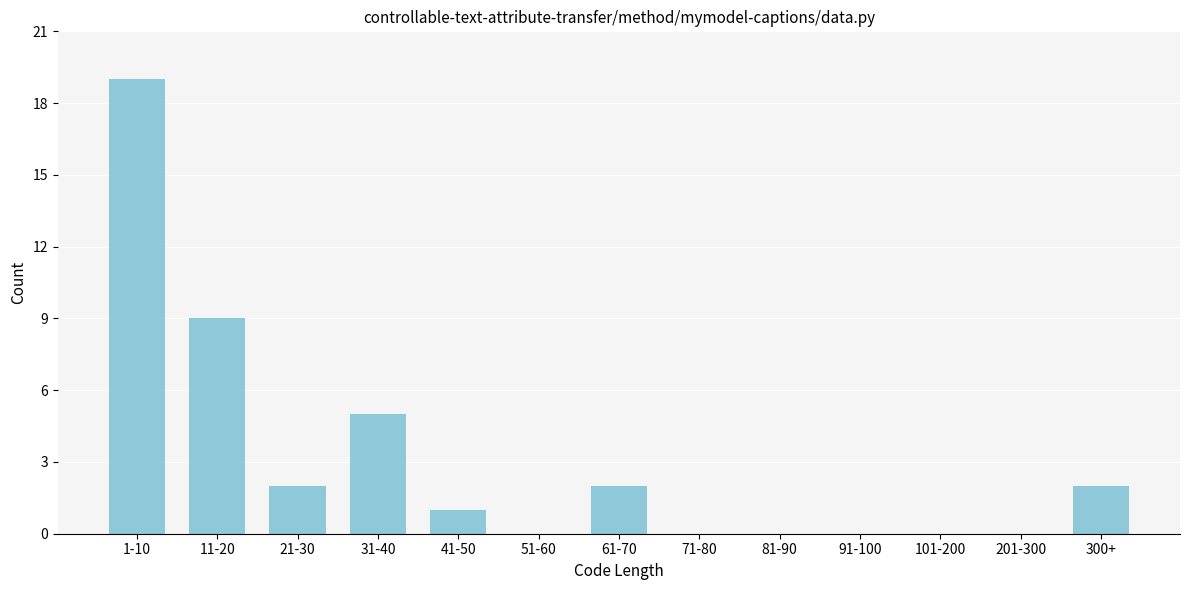

Reading left to right, extract all data points from this chart.

1-10=19	11-20=9	21-30=2	31-40=5	41-50=1	51-60=0	61-70=2	71-80=0	81-90=0	91-100=0	101-200=0	201-300=0	300+=2